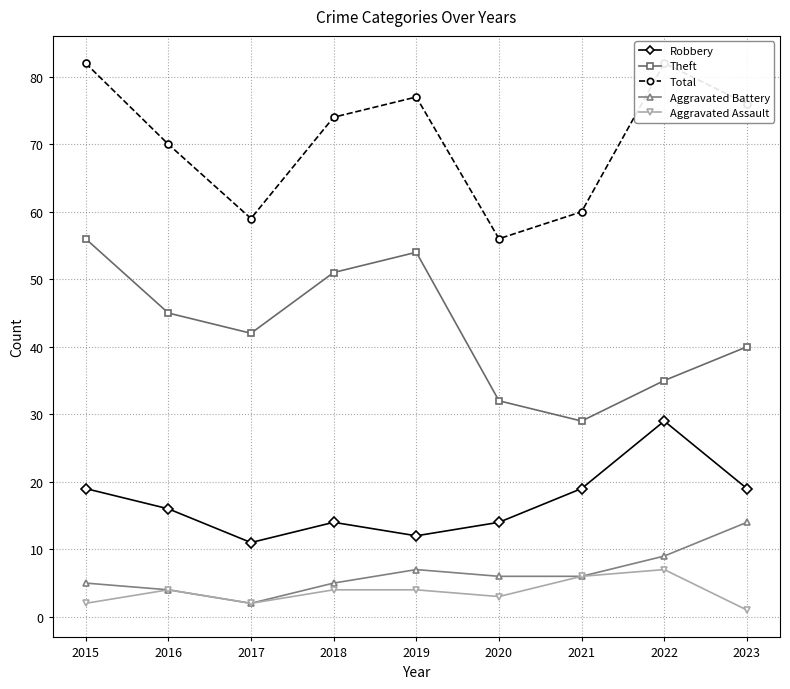

True or false: Aggravated Assault and Aggravated Battery intersect in this chart.

False